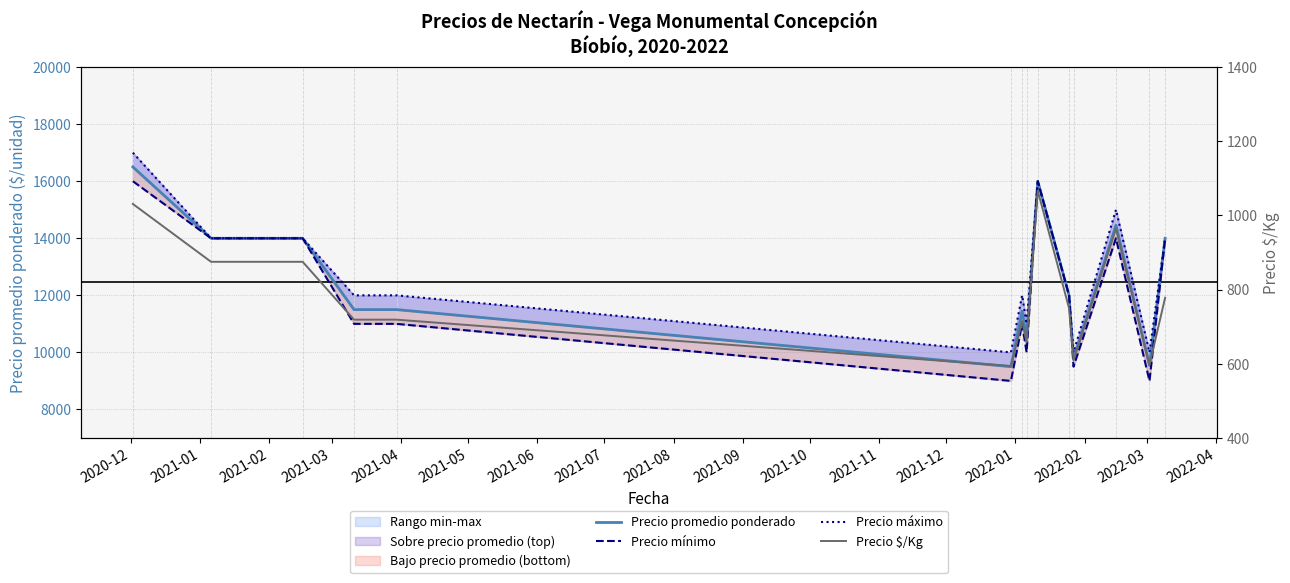

What is the smallest value displayed?

594